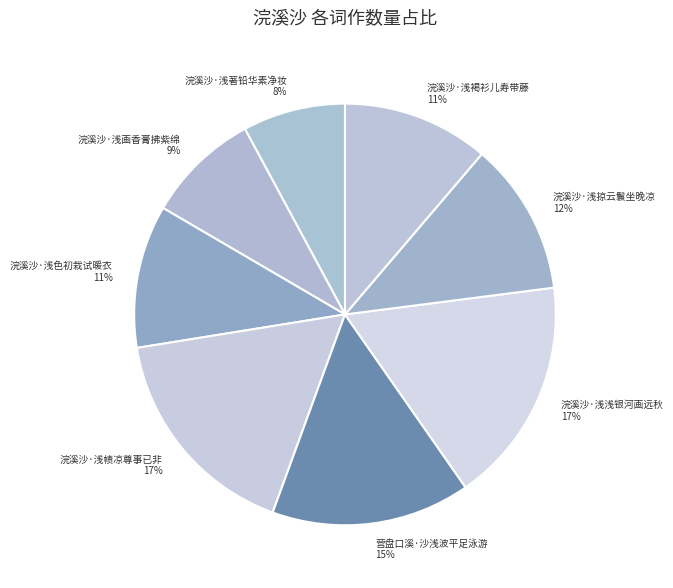

Count the number of slices in the pie.

8